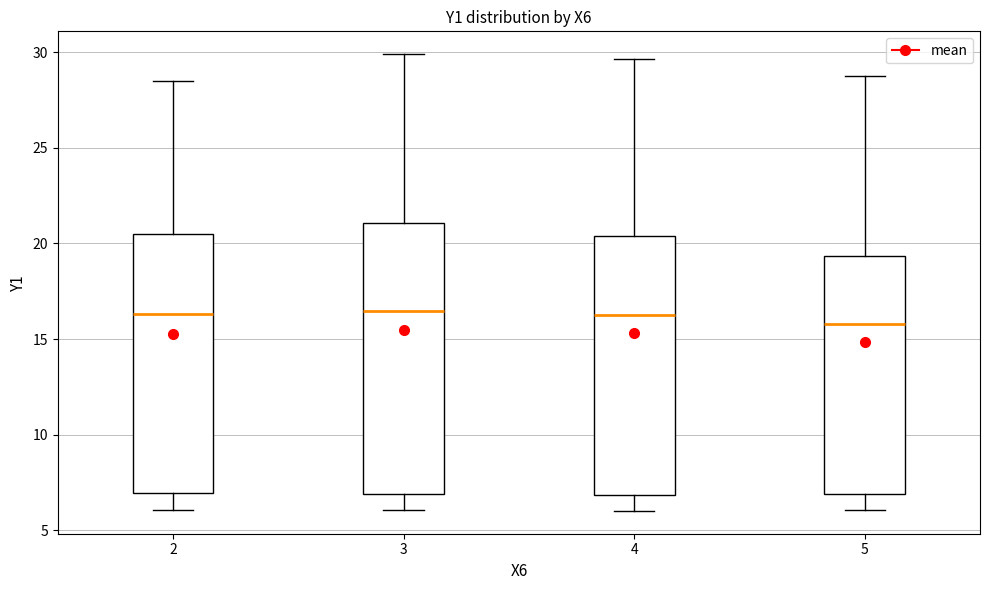

Where does the upper whisker of the box at x = 3 end on the y-axis? The values are not printed on the chart, so give them approximately, as read against the axis.

30.0